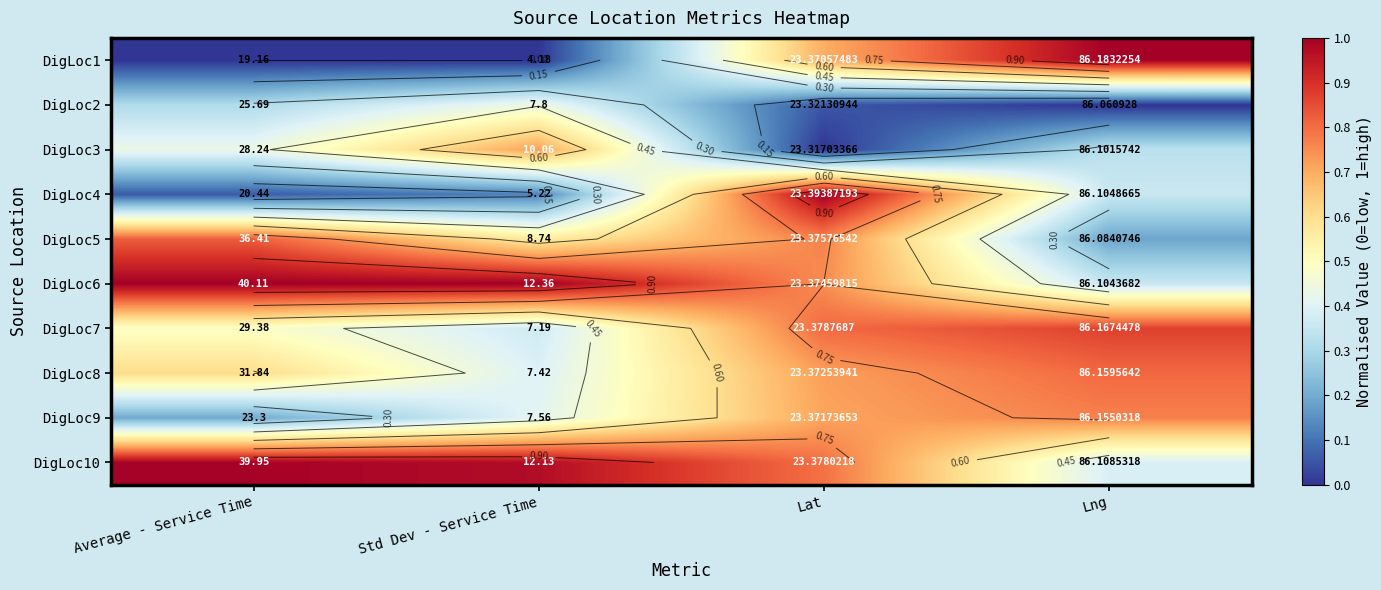

Is it true that DigLoc6 equals 0.4 at Lng?

True